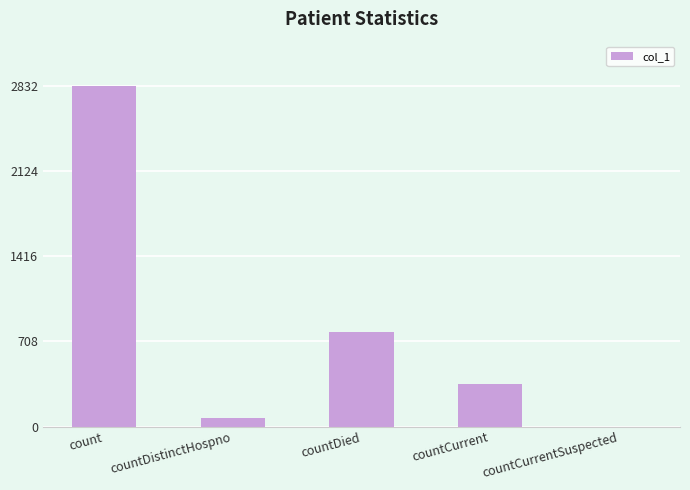

The value at countCurrentSuspected is 1578. True or false?

False